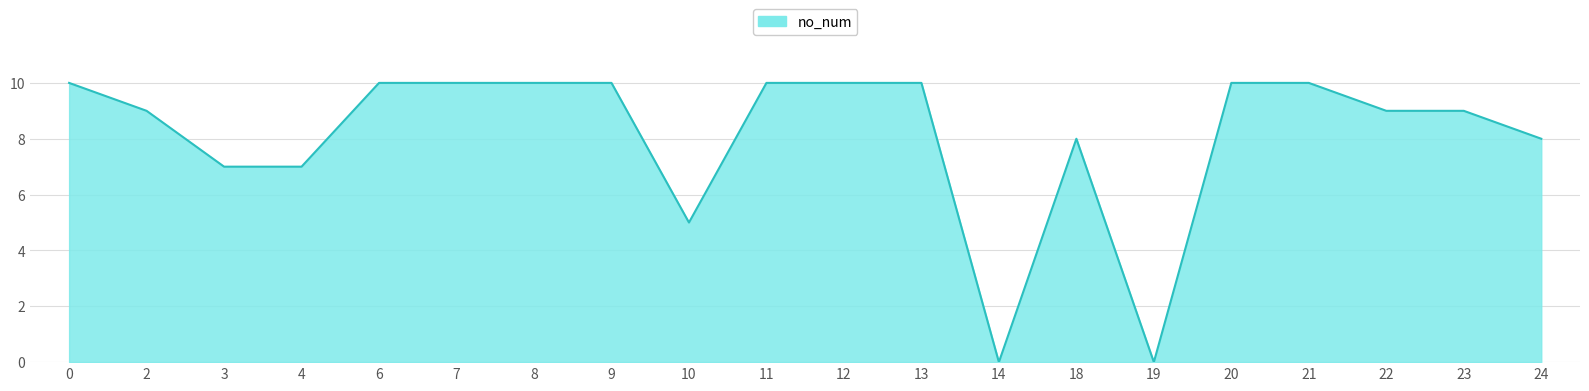

Reading right to left, list all the values displayed in this chart.

24=8	23=9	22=9	21=10	20=10	19=0	18=8	14=0	13=10	12=10	11=10	10=5	9=10	8=10	7=10	6=10	4=7	3=7	2=9	0=10